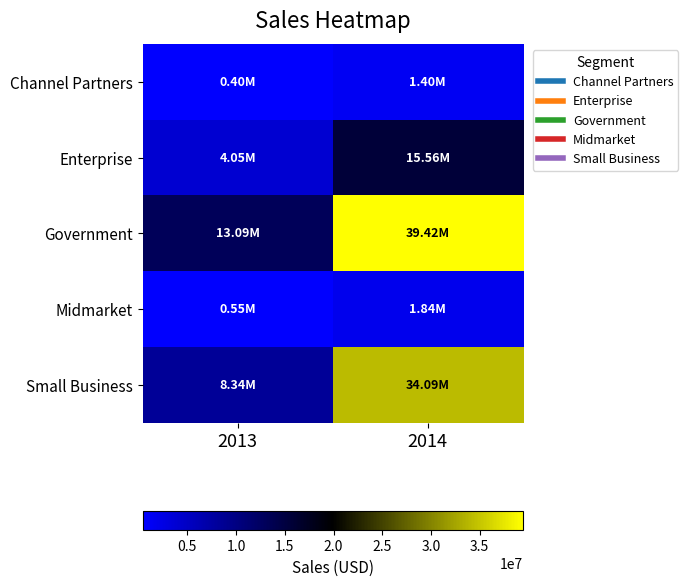

Between 2013 and 2014, which series saw the biggest shift?

Government